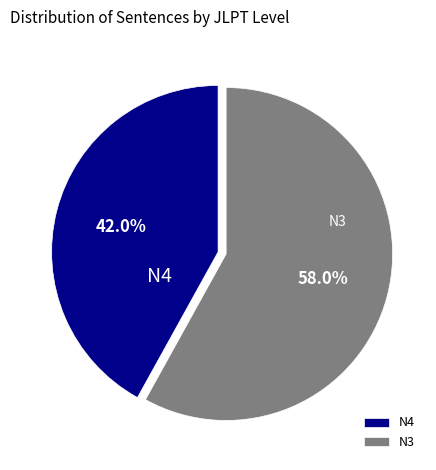

Which has a higher value, N3 or N4?

N3